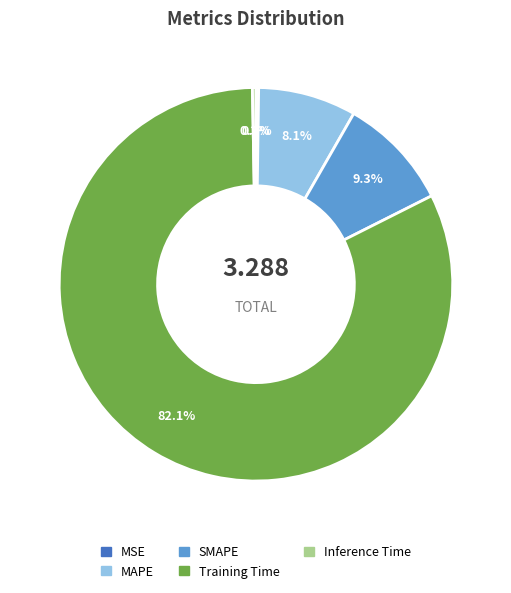

Which category has the biggest portion of the pie?

Training Time